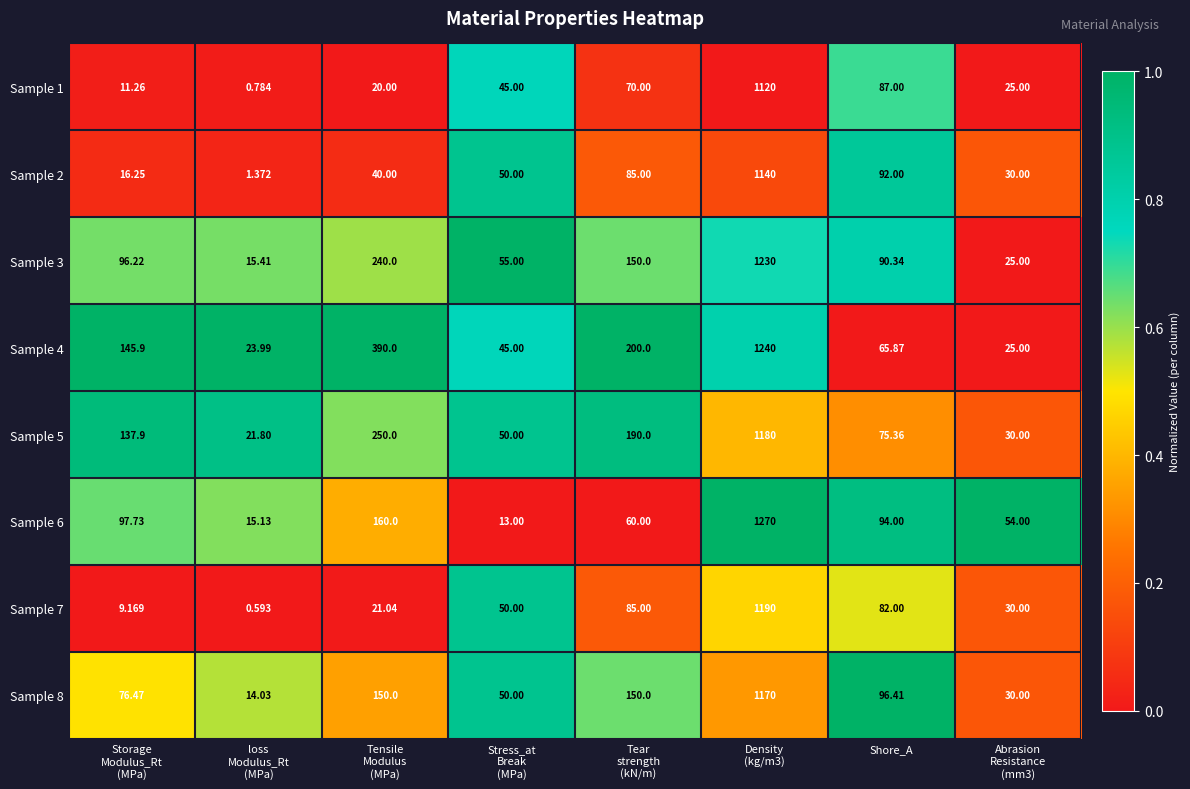

How many distinct data groups are displayed?

8